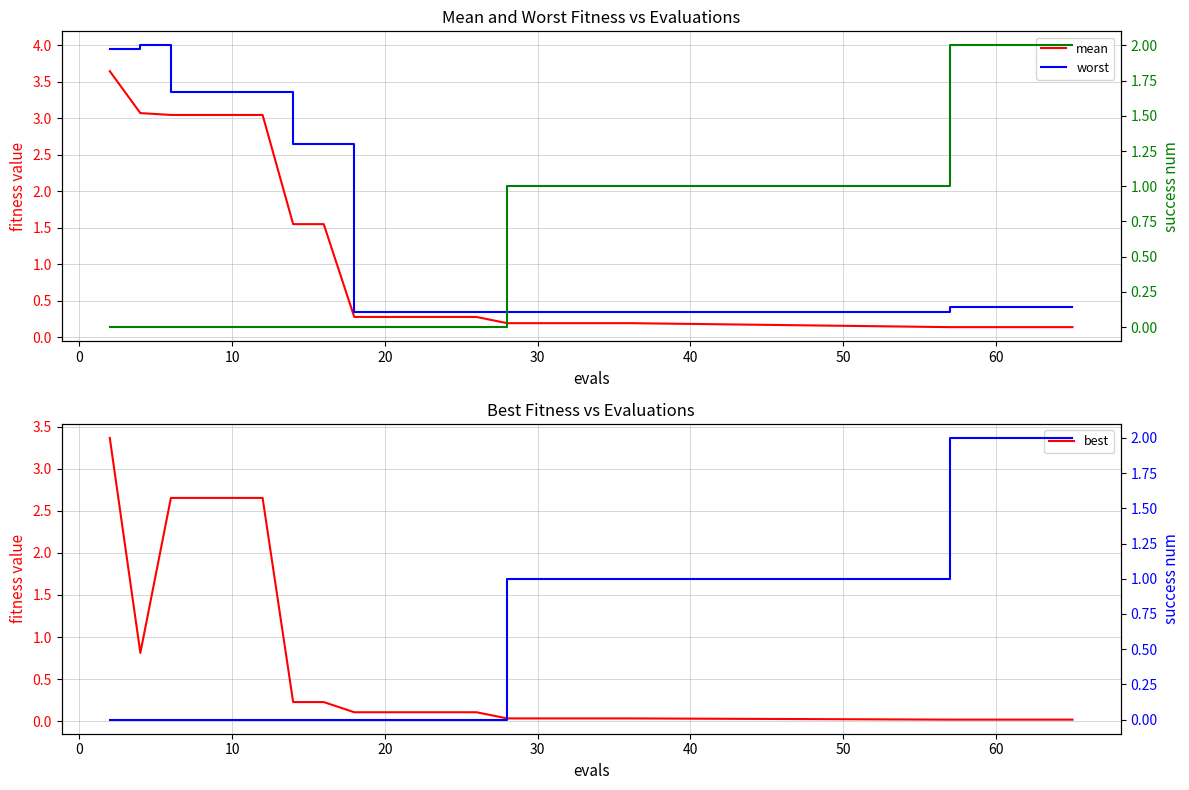

Reading right to left, what are all the values shown in this chart?

mean: 0.1	0.1	0.1	0.1	0.1	0.1	0.2	0.2	0.2	0.2	0.2	0.2	0.3	0.3	0.3	0.3	0.3	1.6	1.6	3.0	3.0	3.0	3.0	3.1	3.6
worst: 0.4	0.4	0.4	0.4	0.4	0.4	0.4	0.4	0.4	0.4	0.4	0.4	0.3	0.3	0.3	0.3	0.3	2.7	2.7	3.4	3.4	3.4	3.4	4.0	4.0
best: 0.0	0.0	0.0	0.0	0.0	0.0	0.0	0.0	0.0	0.0	0.0	0.0	0.1	0.1	0.1	0.1	0.1	0.2	0.2	2.7	2.7	2.7	2.7	0.8	3.4
success num: 2.0	2.0	2.0	2.0	2.0	2.0	1.0	1.0	1.0	1.0	1.0	1.0	0.0	0.0	0.0	0.0	0.0	0.0	0.0	0.0	0.0	0.0	0.0	0.0	0.0